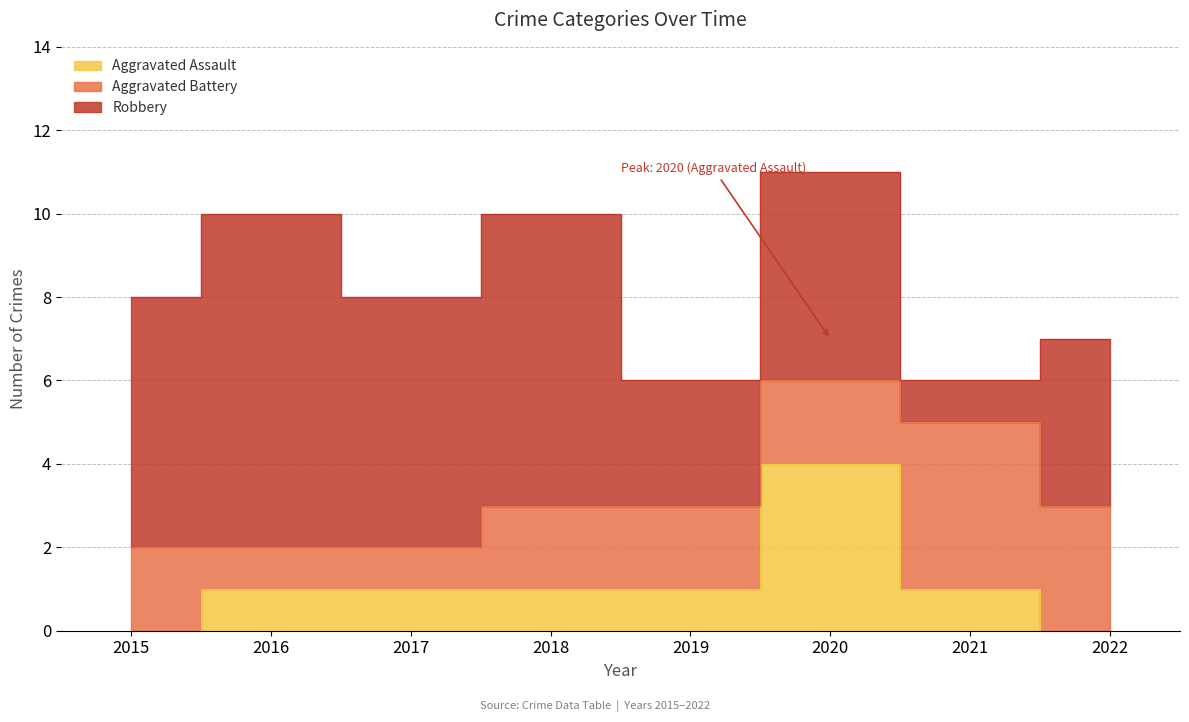

Which series has the largest range (max minus min)?

Robbery